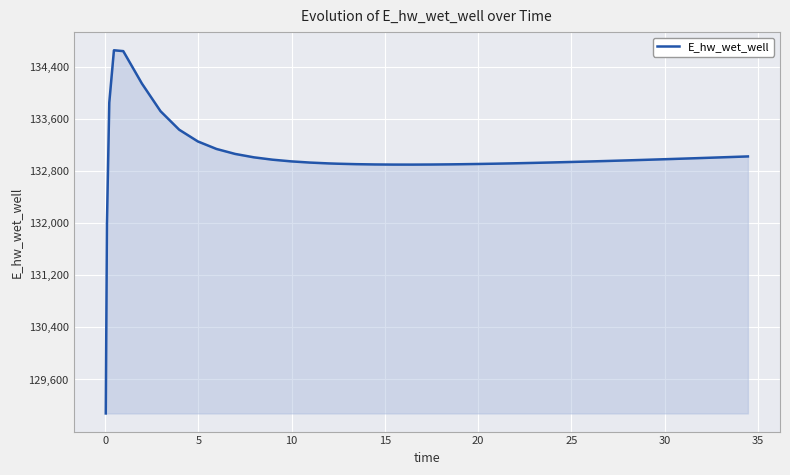

What is the greatest value displayed?

134651.3